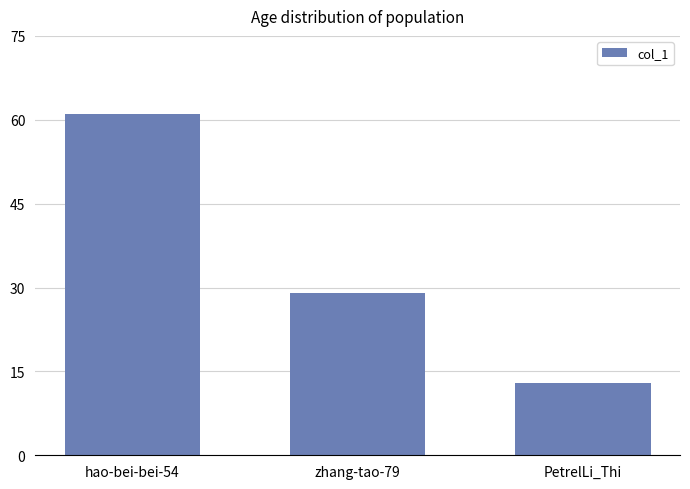

At which label is the value closest to 37?

zhang-tao-79